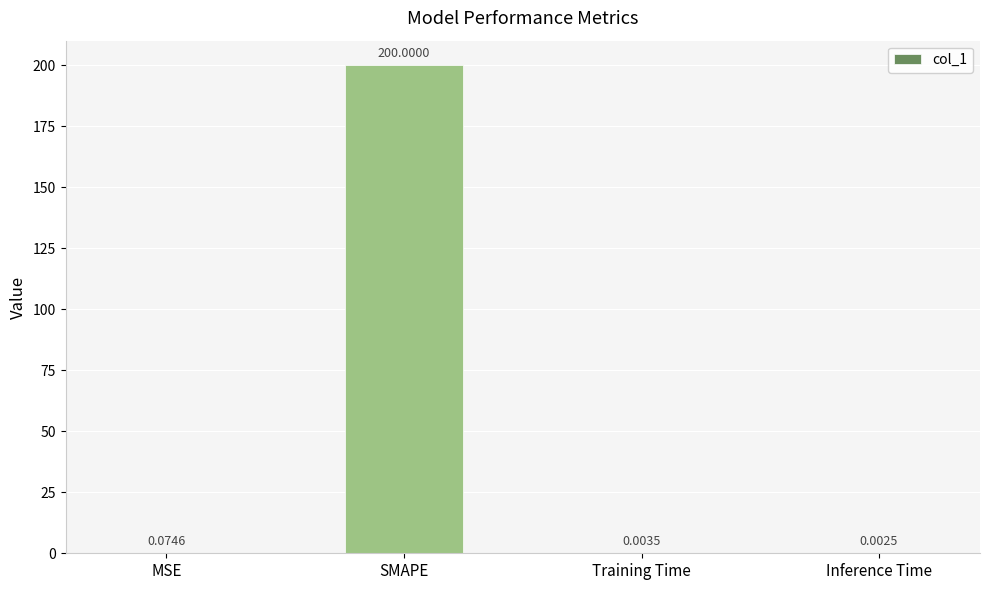

At which category does the chart reach its peak across all series?

SMAPE